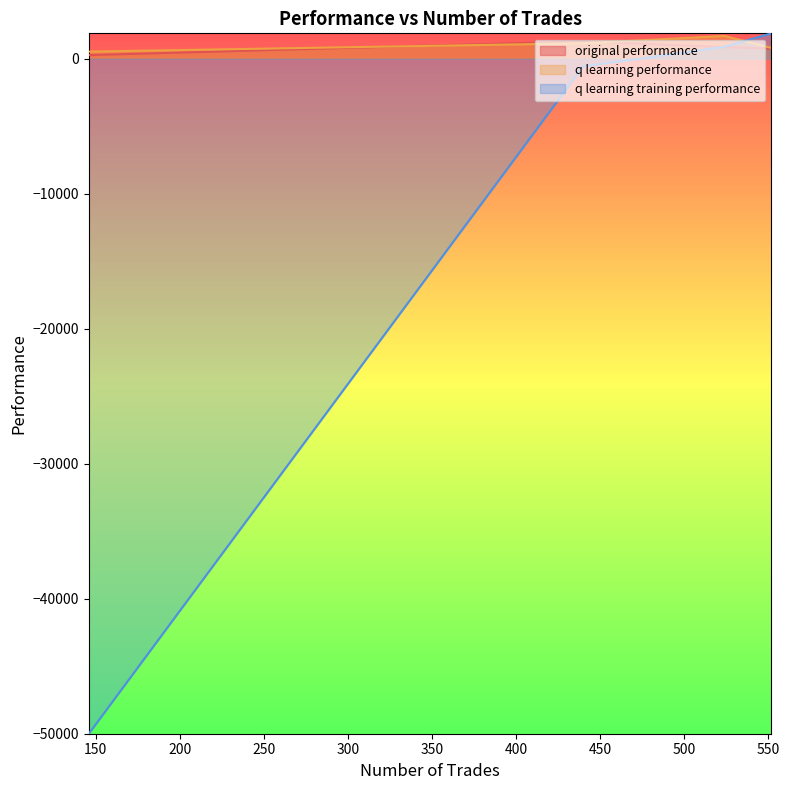

The value of q learning training performance at 552 is 1870.3. True or false?

True